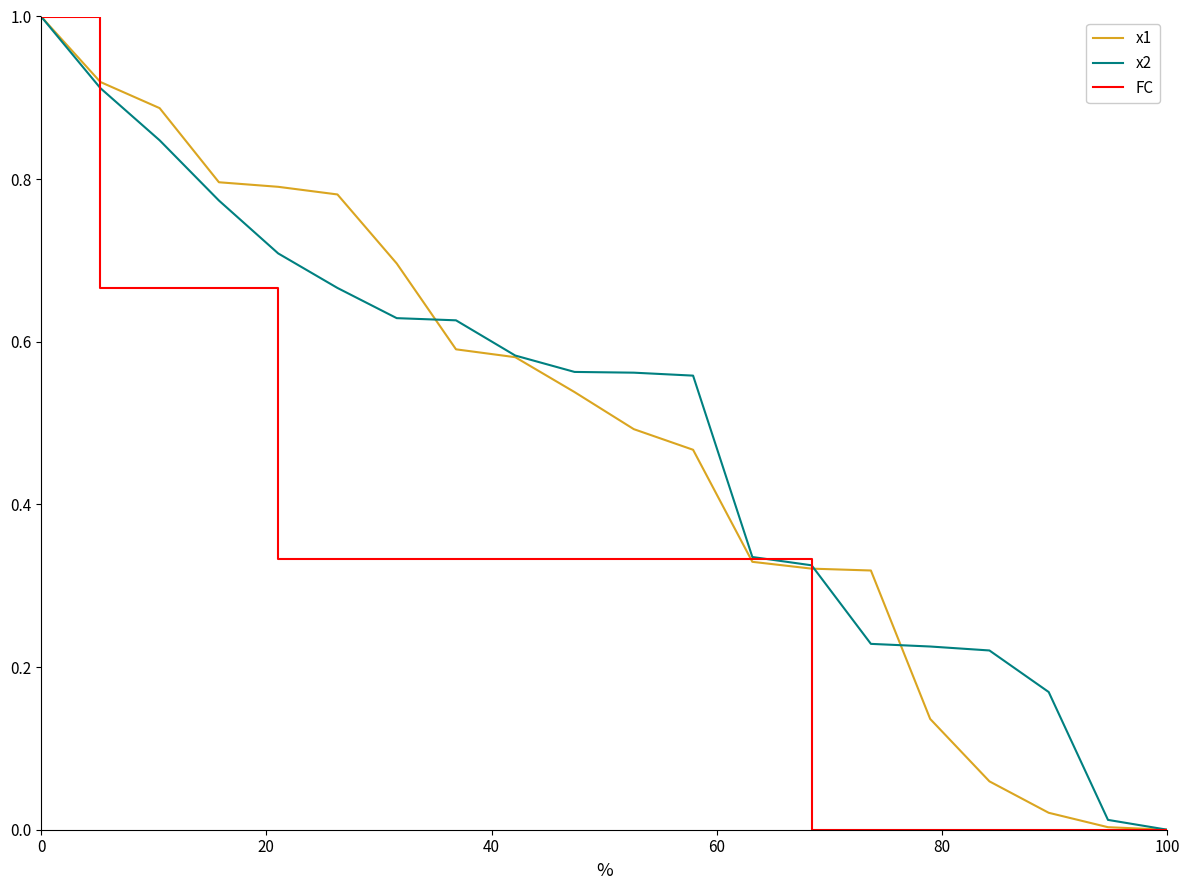

What is the maximum value shown in the chart?

1.0